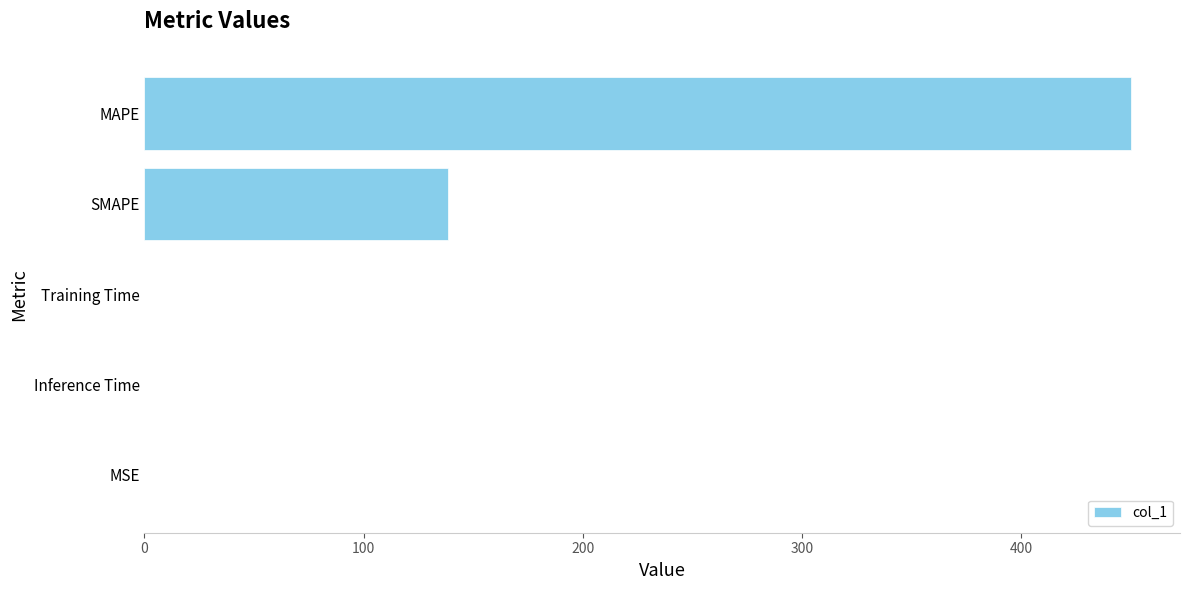

The chart shows a value of 0.0 at Training Time. True or false?

True